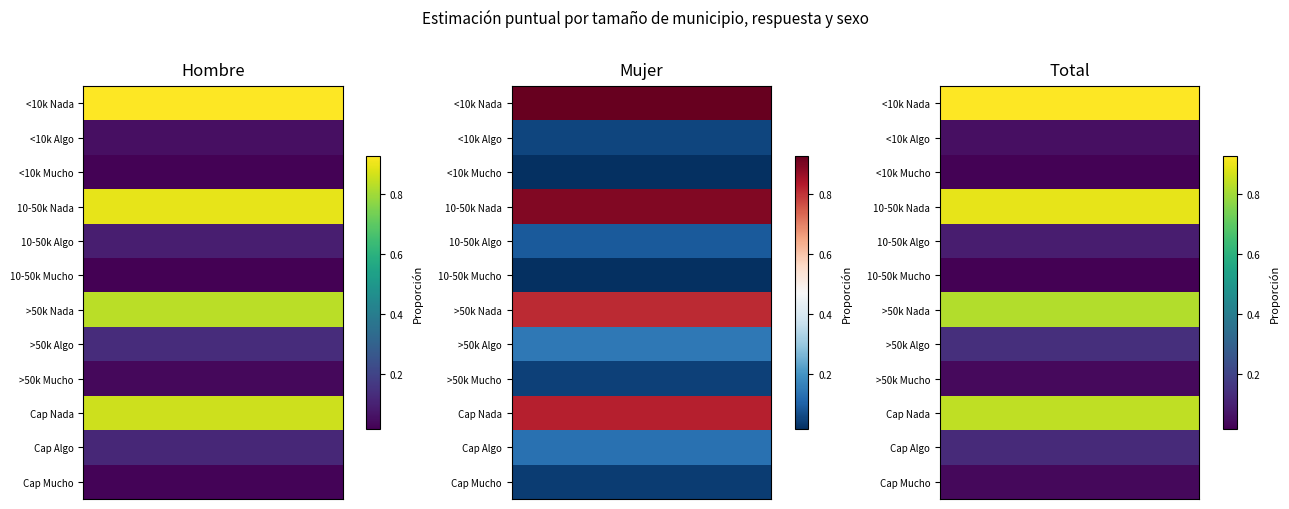

What is the sum of the Mujer values at 8 and 1?

0.1